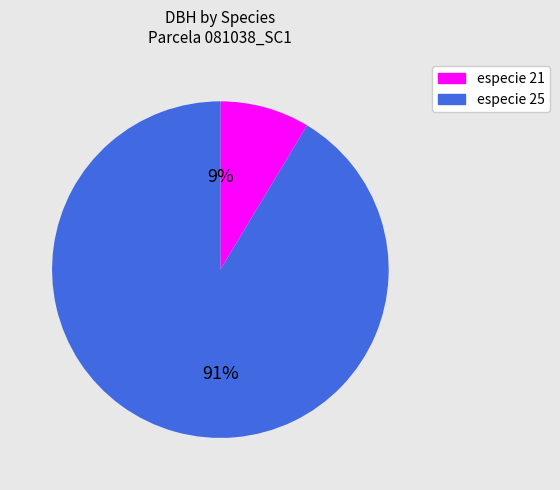

To the nearest percent, what is the average slice percentage?

50%